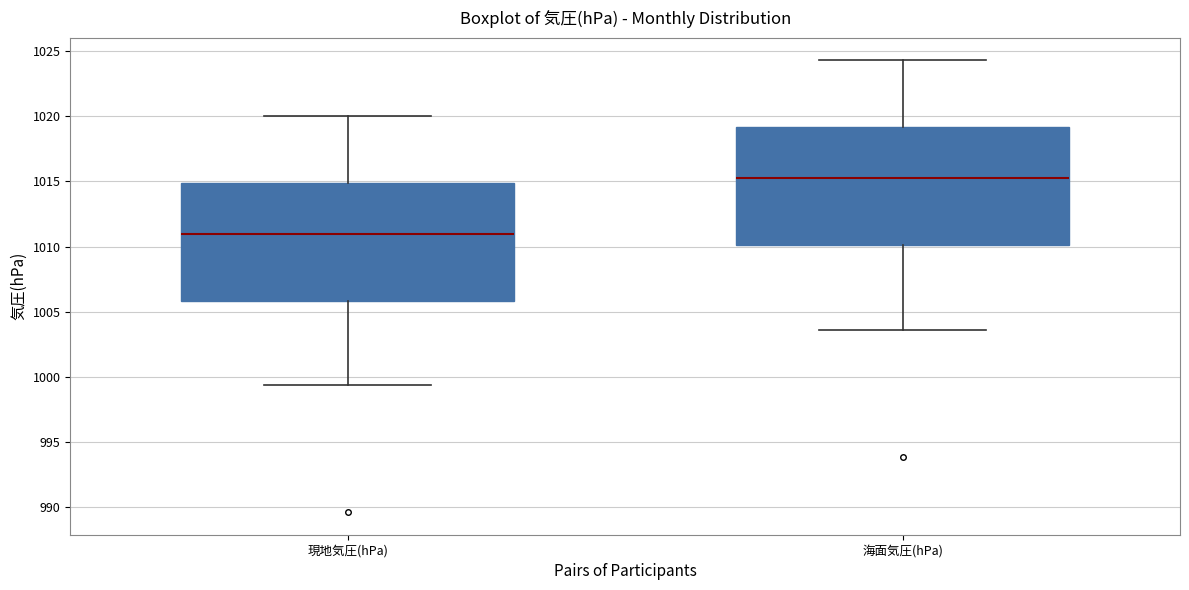

Where does the upper whisker of the box for 現地気圧(hPa) end on the y-axis? The values are not printed on the chart, so give them approximately, as read against the axis.

1020.0